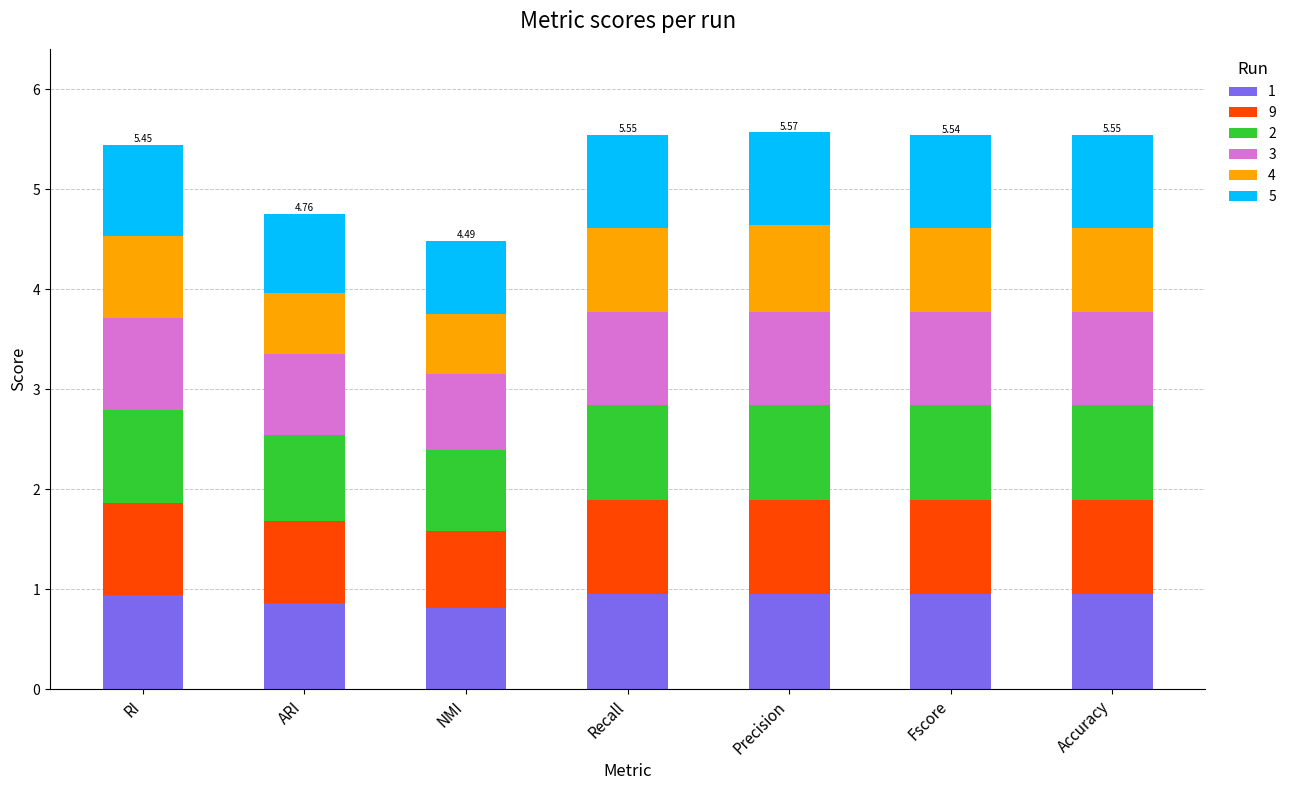

What is the difference between the 1 values at Fscore and NMI?

0.1